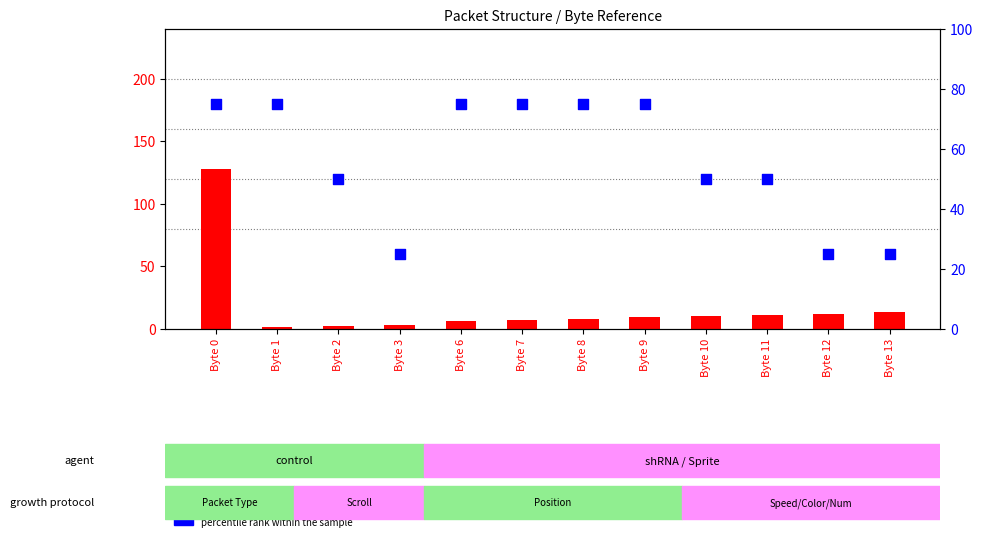

At which category is the sum across all series the highest?

Byte 0